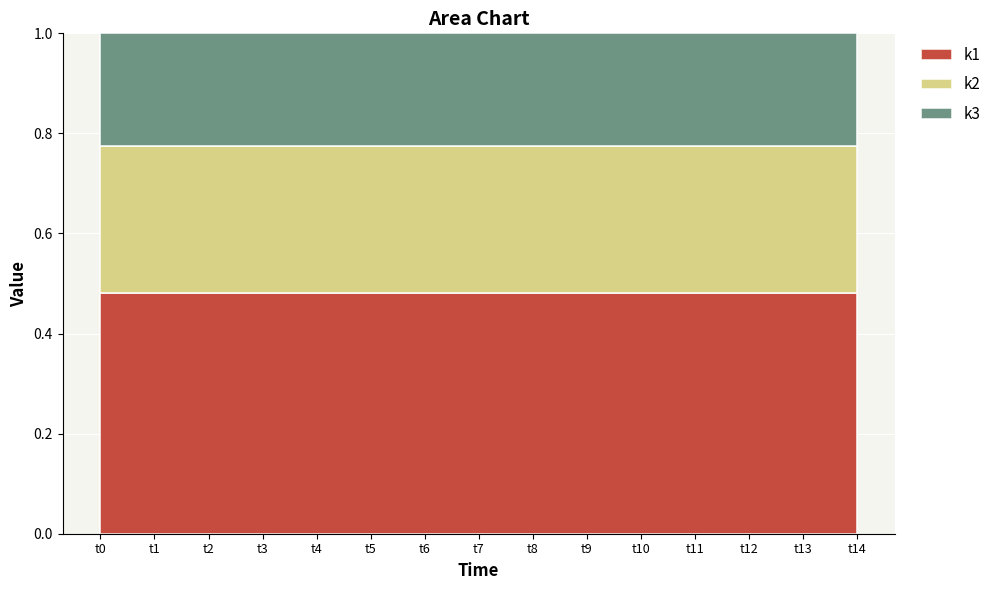

Between t4 and t7, which series saw the biggest shift?

k1